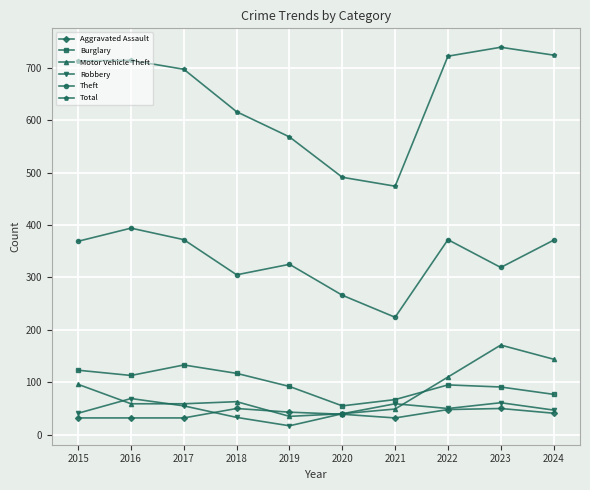

True or false: Theft has a value of 228 at 2022.

False